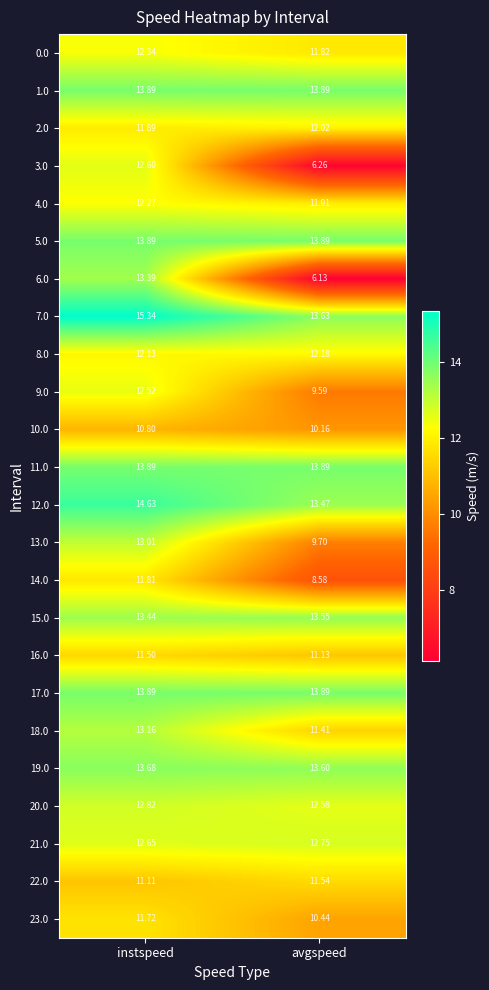

Where is 16.0 nearest to the value 11?

avgspeed